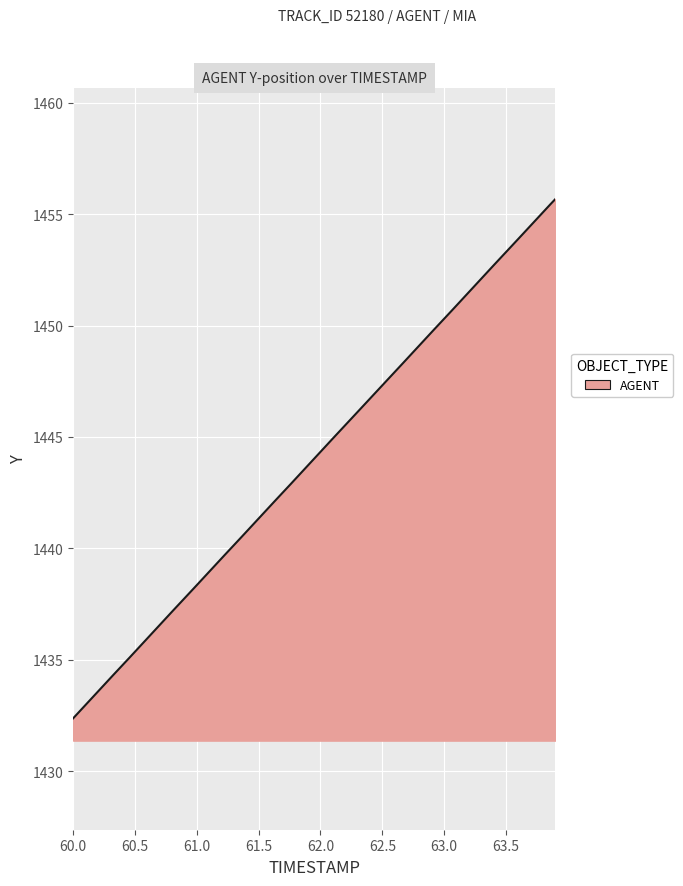

What is the difference between the second highest and minimum values?

23.2